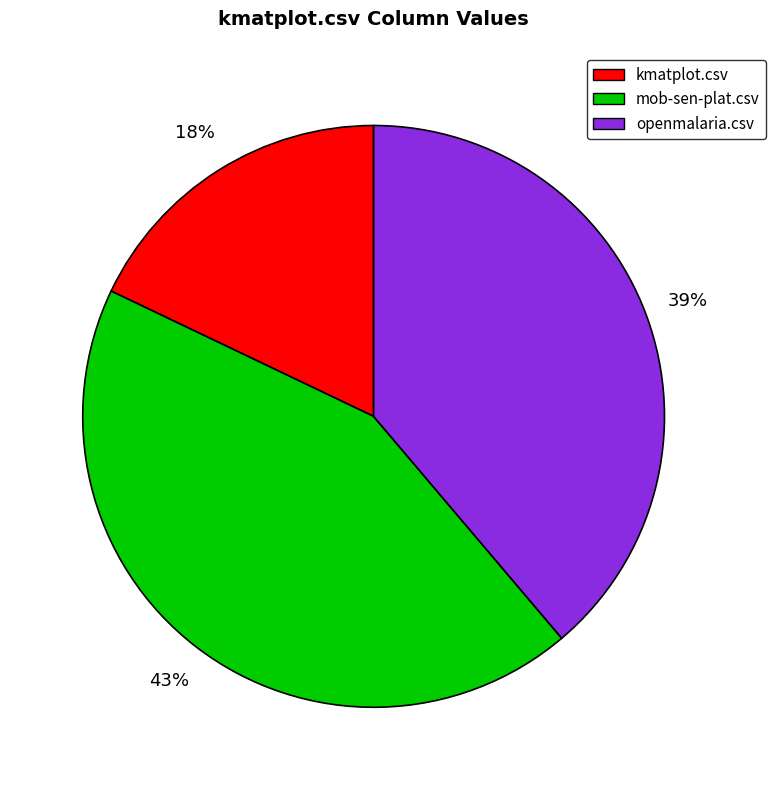

How many slices are in this pie chart?

3